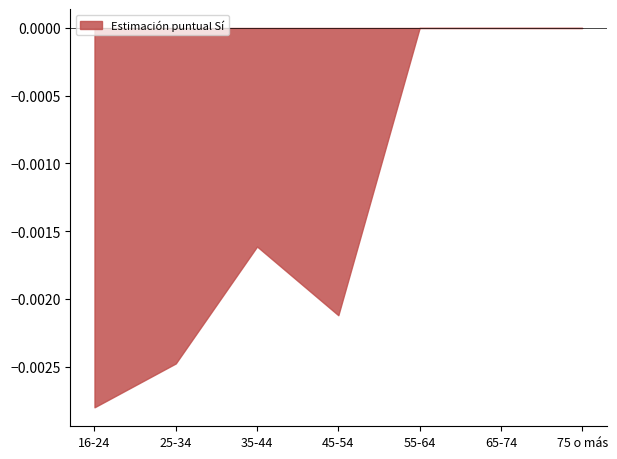

Is it true that the value at 75 o más is 0.0?

True